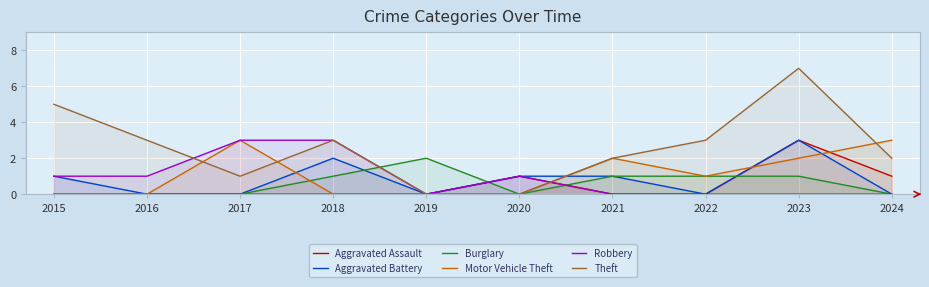

What are all the series names shown in the legend?

Aggravated Assault, Aggravated Battery, Burglary, Motor Vehicle Theft, Robbery, Theft